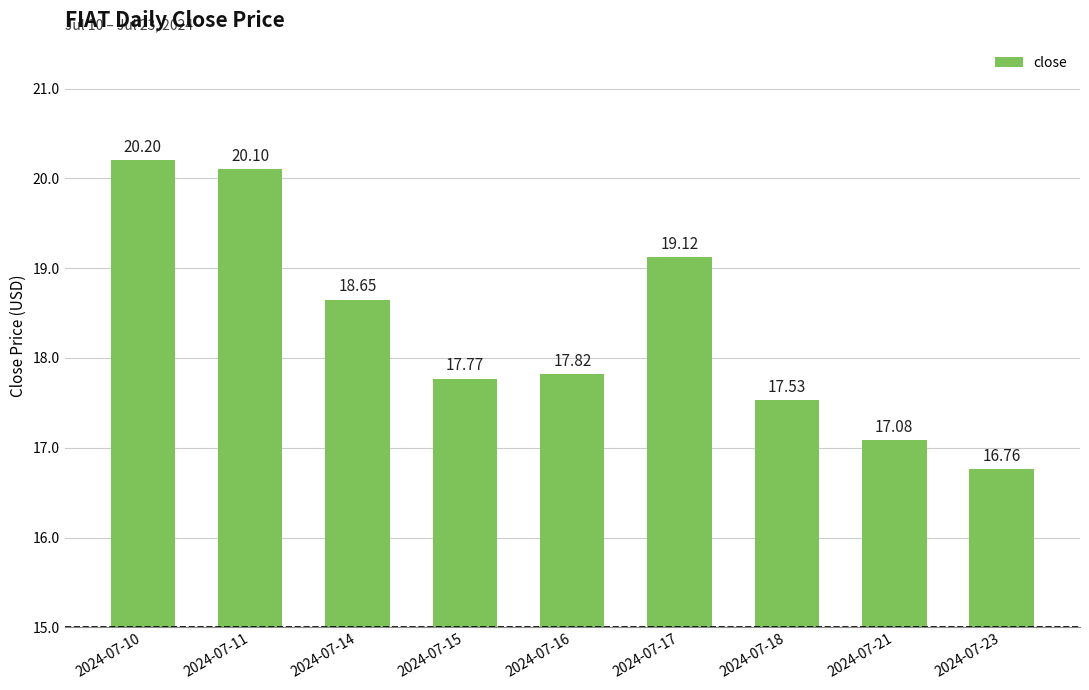

Rank the categories by value from lowest to highest.

2024-07-23, 2024-07-21, 2024-07-18, 2024-07-15, 2024-07-16, 2024-07-14, 2024-07-17, 2024-07-11, 2024-07-10